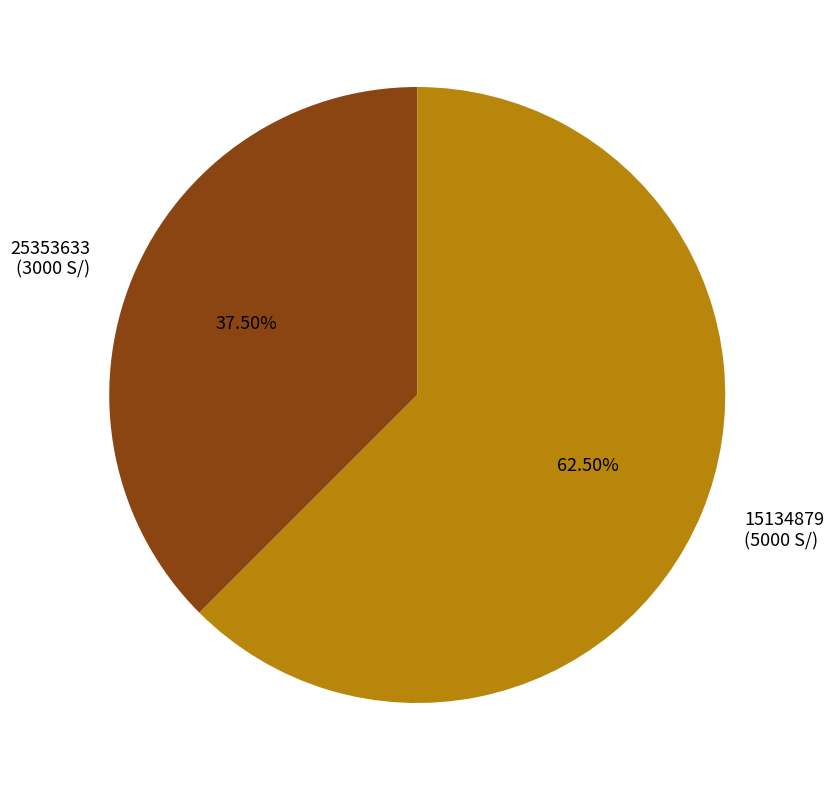

Does 15134879 account for over 50% of the chart?

Yes